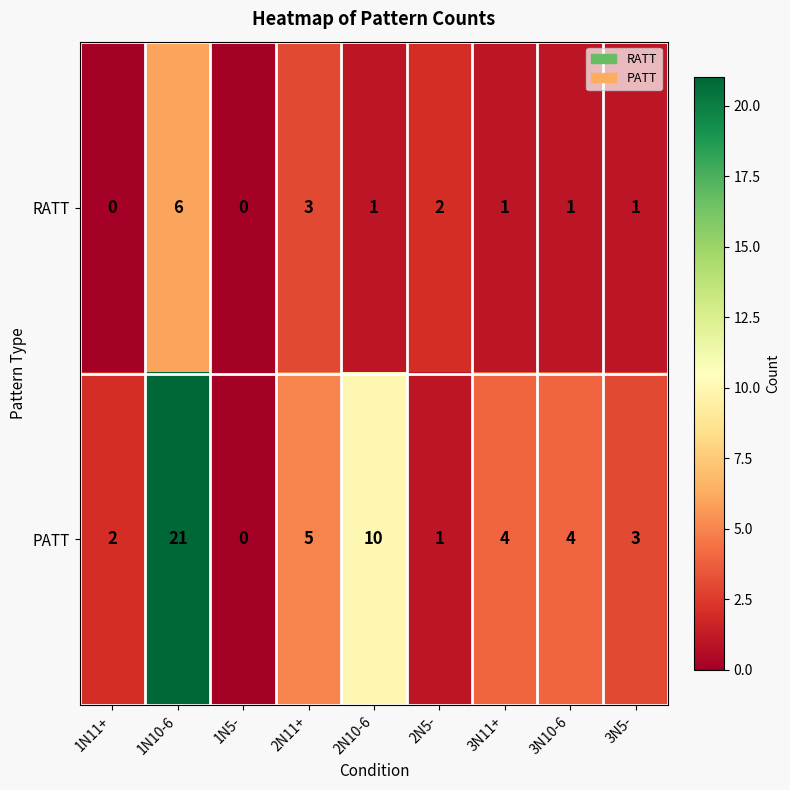

Reading left to right, transcribe all the data shown in this chart.

RATT: 0	6	0	3	1	2	1	1	1
PATT: 2	21	0	5	10	1	4	4	3